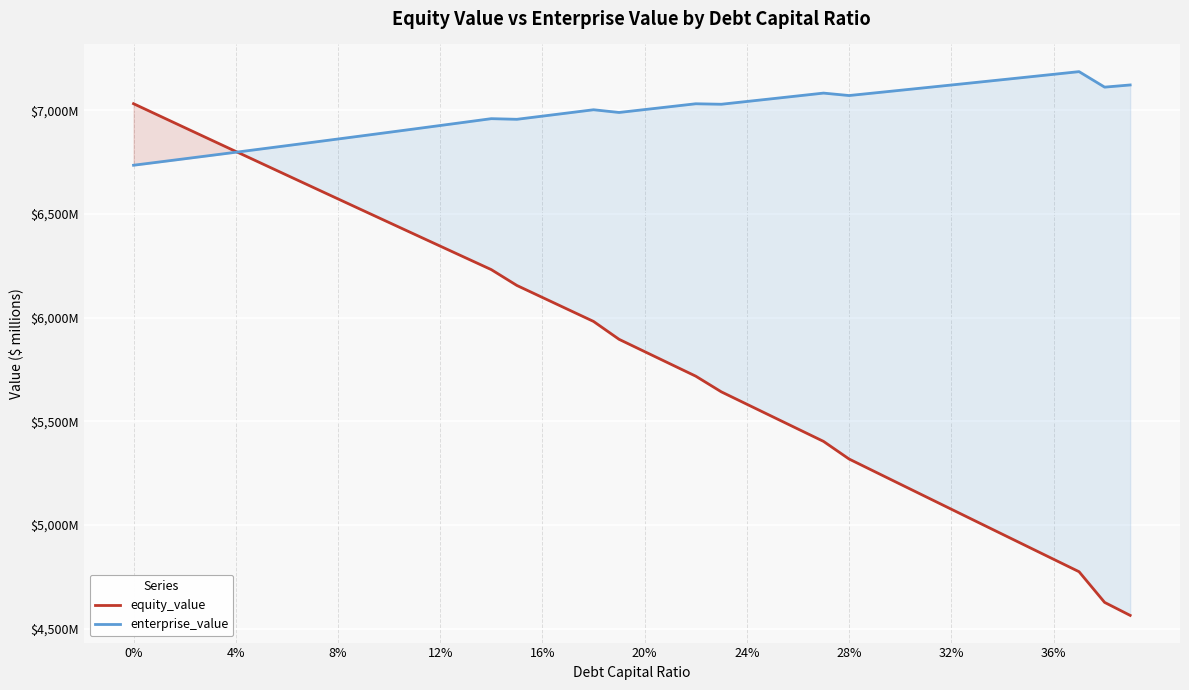

Rank the series by their maximum value, from highest to lowest.

enterprise_value, equity_value